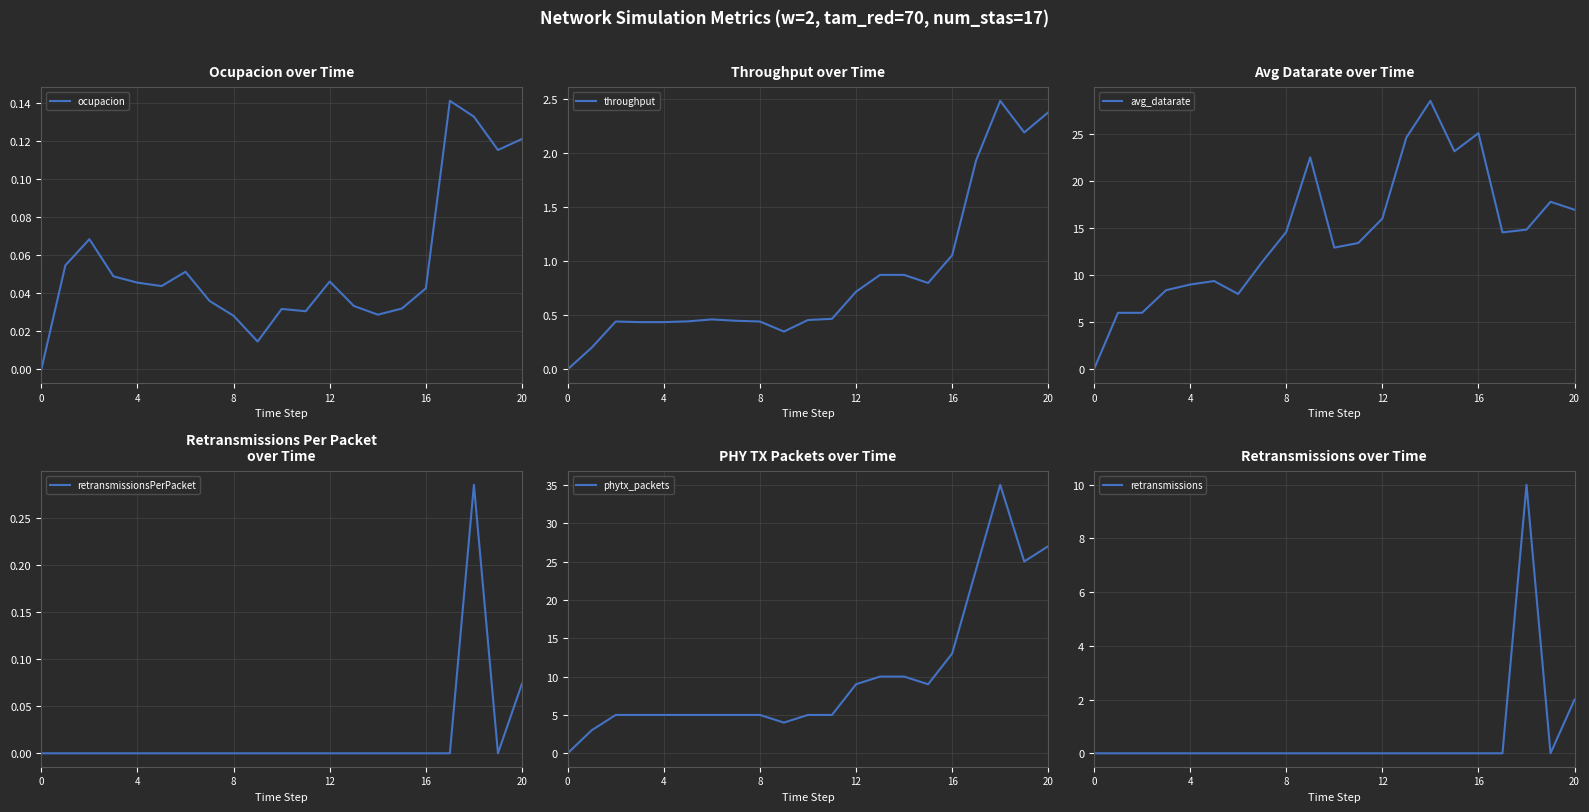

True or false: retransmissions has a value of -6.1 at 9.

False